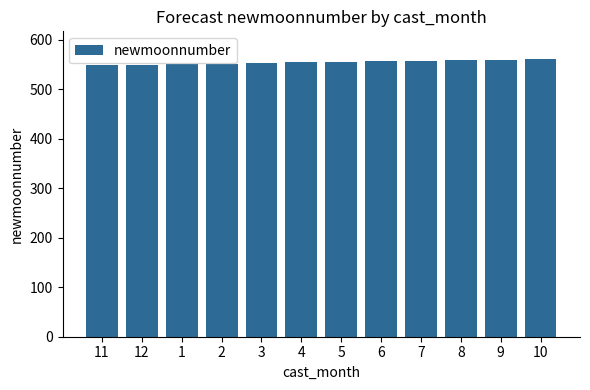

What is the value of the 2nd bar from the left?

550